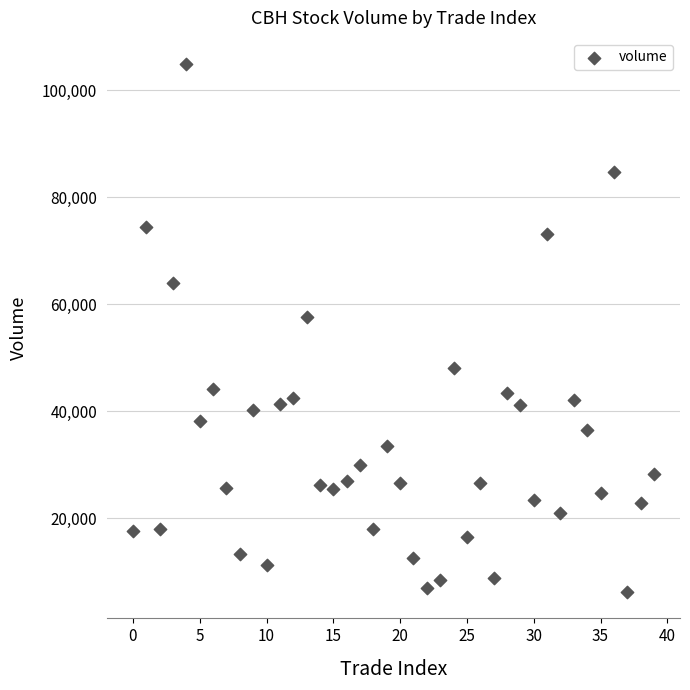

What Y value in the scatter plot is closest to 55490?

57527